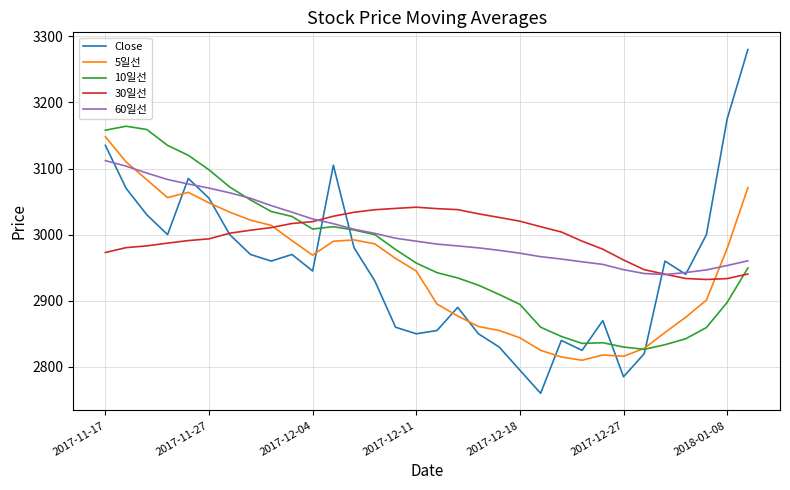

How many times do Close and 5일선 cross each other?

9